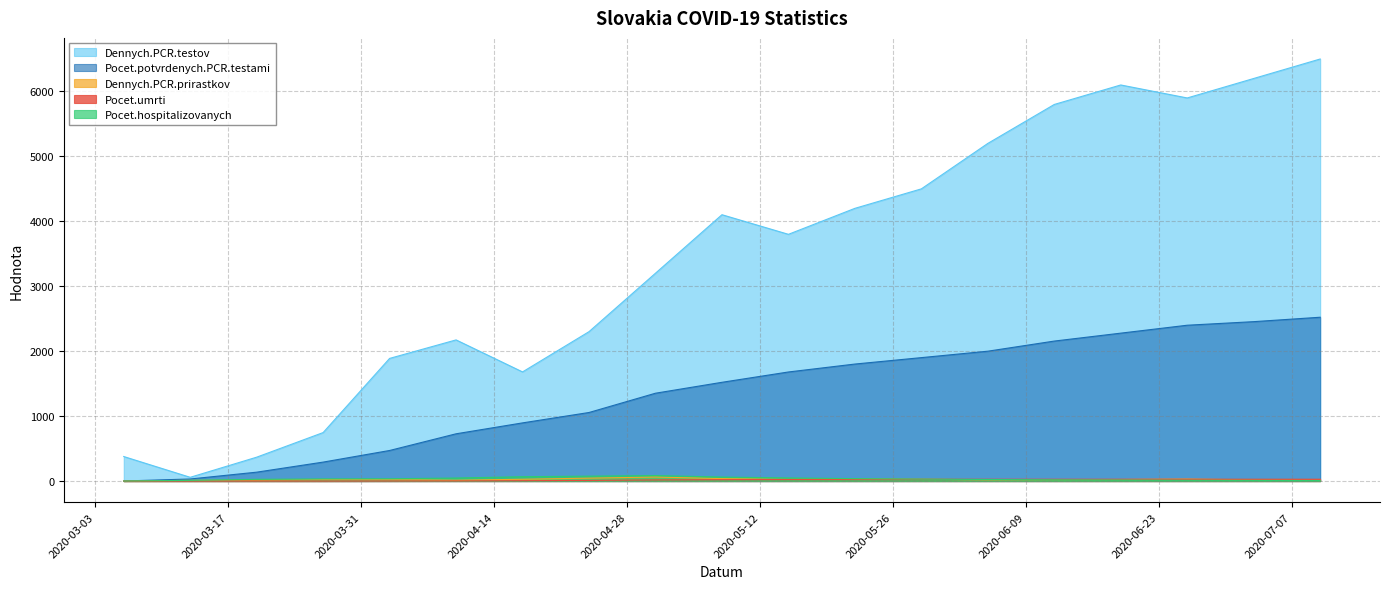

Reading left to right, transcribe all the data shown in this chart.

Dennych.PCR.testov: 2020-03-06=378	2020-03-13=58	2020-03-20=368	2020-03-27=747	2020-04-03=1889	2020-04-10=2174	2020-04-17=1681	2020-04-24=2301	2020-05-01=3201	2020-05-08=4102	2020-05-15=3800	2020-05-22=4200	2020-05-29=4500	2020-06-05=5200	2020-06-12=5800	2020-06-19=6100	2020-06-26=5900	2020-07-03=6200	2020-07-10=6500
Pocet.potvrdenych.PCR.testami: 2020-03-06=1	2020-03-13=32	2020-03-20=137	2020-03-27=292	2020-04-03=471	2020-04-10=728	2020-04-17=896	2020-04-24=1056	2020-05-01=1353	2020-05-08=1521	2020-05-15=1680	2020-05-22=1802	2020-05-29=1901	2020-06-05=2000	2020-06-12=2156	2020-06-19=2278	2020-06-26=2400	2020-07-03=2455	2020-07-10=2523
Dennych.PCR.prirastkov: 2020-03-06=1	2020-03-13=11	2020-03-20=14	2020-03-27=23	2020-04-03=21	2020-04-10=13	2020-04-17=28	2020-04-24=45	2020-05-01=62	2020-05-08=38	2020-05-15=25	2020-05-22=31	2020-05-29=28	2020-06-05=19	2020-06-12=22	2020-06-19=24	2020-06-26=31	2020-07-03=18	2020-07-10=14
Pocet.umrti: 2020-03-06=0	2020-03-13=0	2020-03-20=0	2020-03-27=0	2020-04-03=1	2020-04-10=2	2020-04-17=6	2020-04-24=10	2020-05-01=18	2020-05-08=22	2020-05-15=25	2020-05-22=27	2020-05-29=28	2020-06-05=28	2020-06-12=28	2020-06-19=28	2020-06-26=28	2020-07-03=28	2020-07-10=28
Pocet.hospitalizovanych: 2020-03-06=1	2020-03-13=11	2020-03-20=27	2020-03-27=33	2020-04-03=35	2020-04-10=47	2020-04-17=67	2020-04-24=76	2020-05-01=85	2020-05-08=62	2020-05-15=48	2020-05-22=38	2020-05-29=30	2020-06-05=24	2020-06-12=19	2020-06-19=16	2020-06-26=12	2020-07-03=10	2020-07-10=8